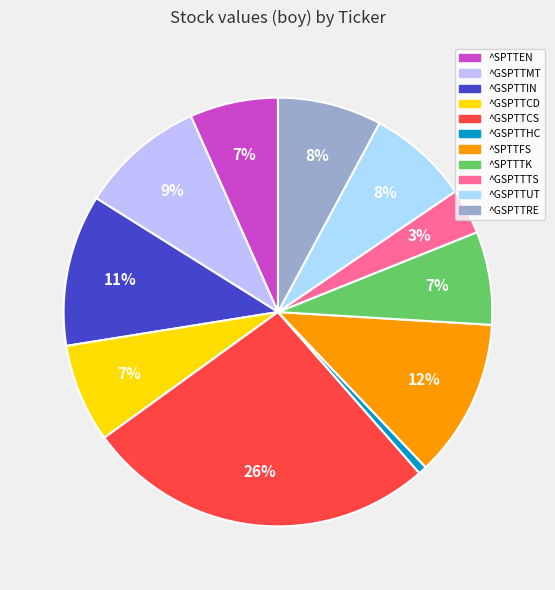

True or false: ^SPTTEN accounts for 1% of the total.

False